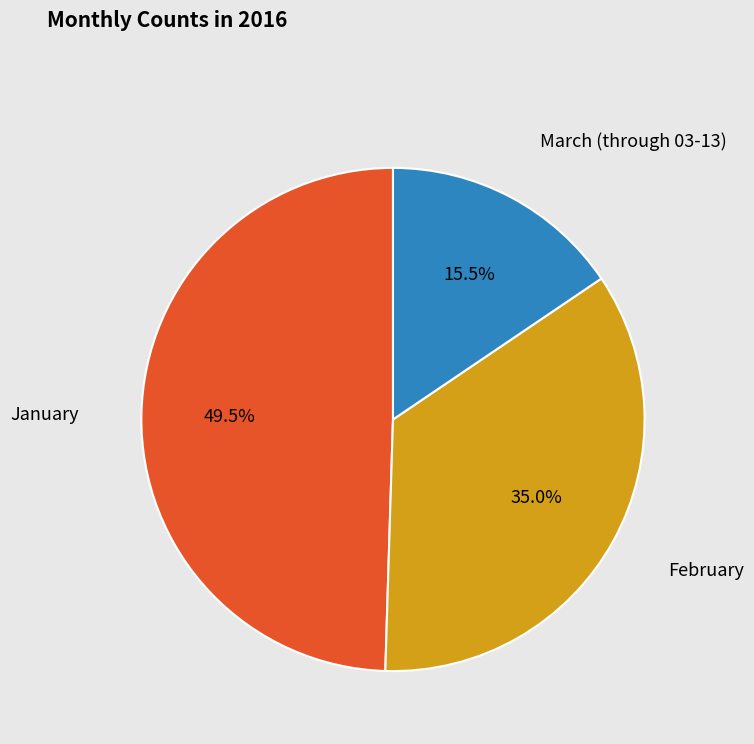

Is there any slice that represents more than half of the pie?

No